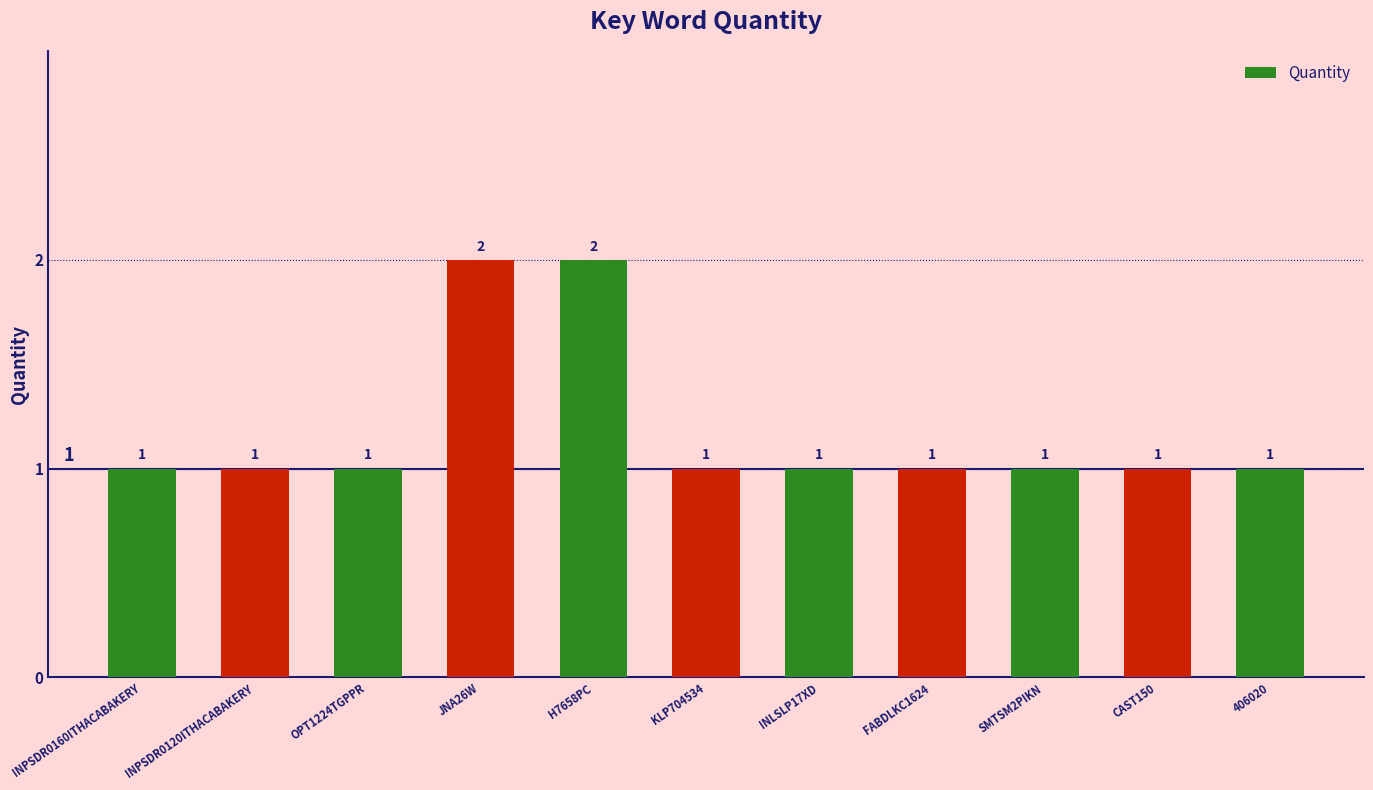

Reading left to right, extract all data points from this chart.

1	1	1	2	2	1	1	1	1	1	1